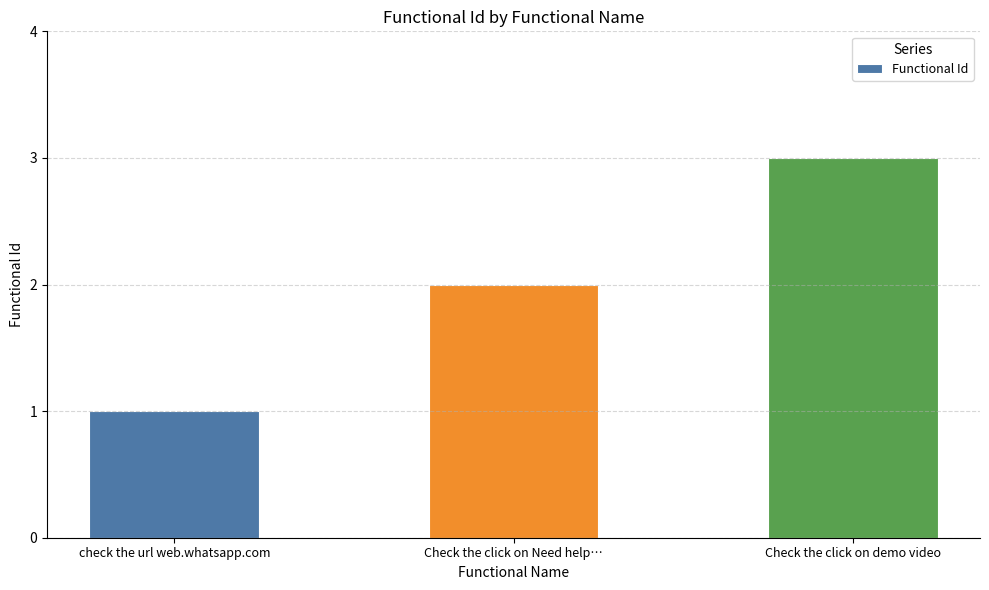

Which has a higher value, Check the click on demo video or check the url web.whatsapp.com?

Check the click on demo video